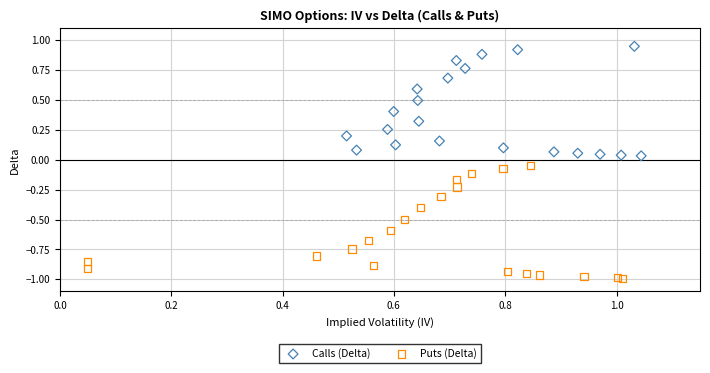

Which series contains the lowest Y value?

Puts (Delta)